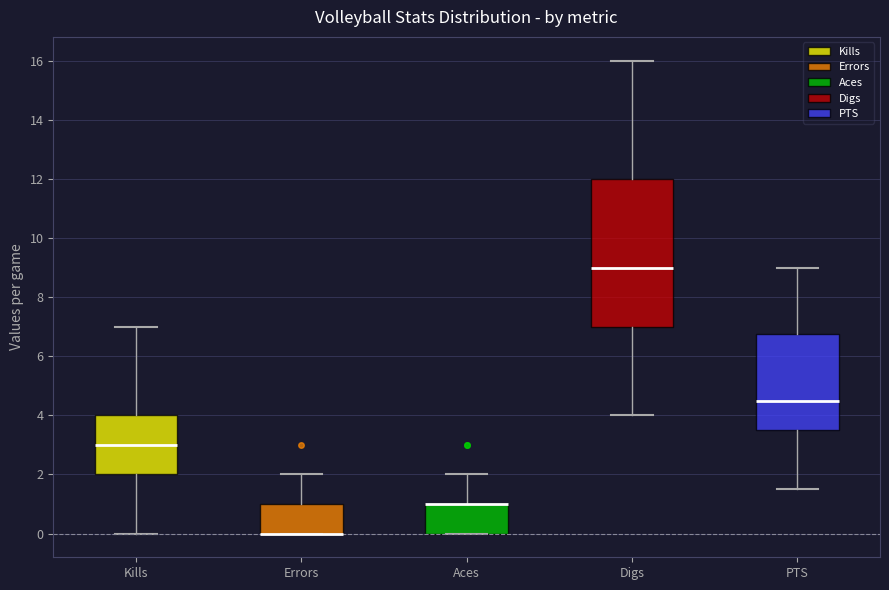

Where is the upper edge of the box for Aces on the y-axis? The values are not printed on the chart, so give them approximately, as read against the axis.

1.0